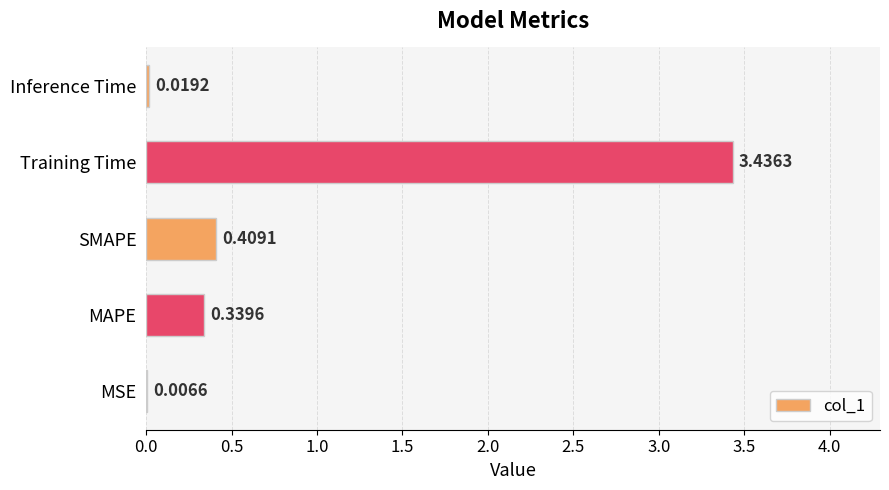

Where is the data nearest to the value 1?

SMAPE